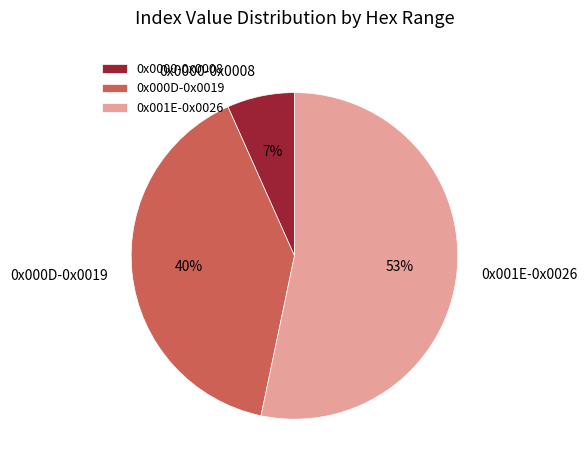

Combined, do 0x0000-0x0008 and 0x000D-0x0019 account for over 50%?

No